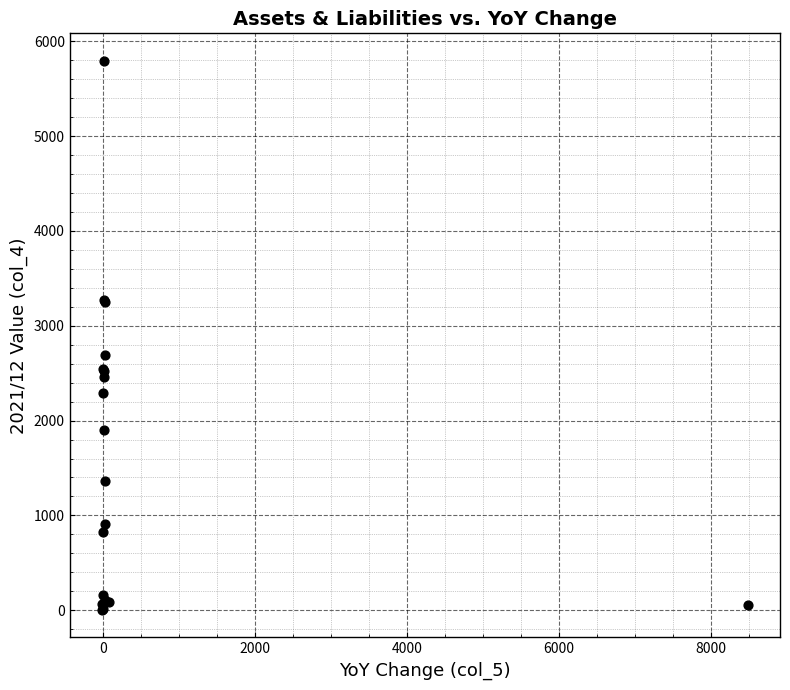

What Y value in the scatter plot is closest to 2899?

2692.1